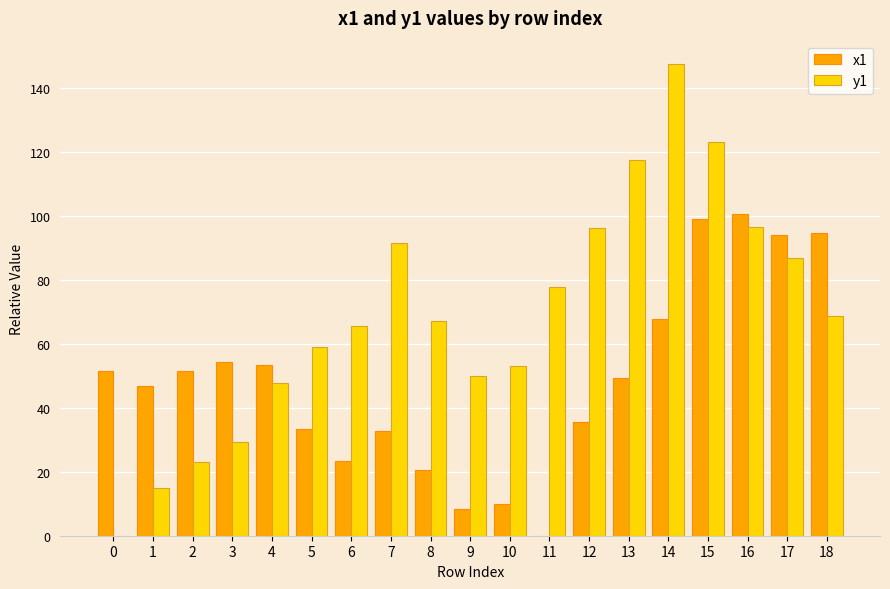

True or false: y1 has a value of 149.6 at 7.

False